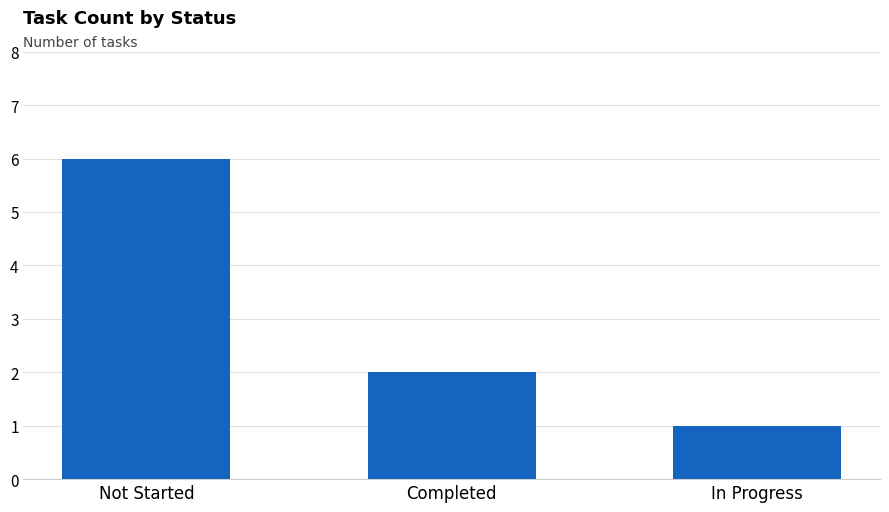

What is the sum of all values?

9